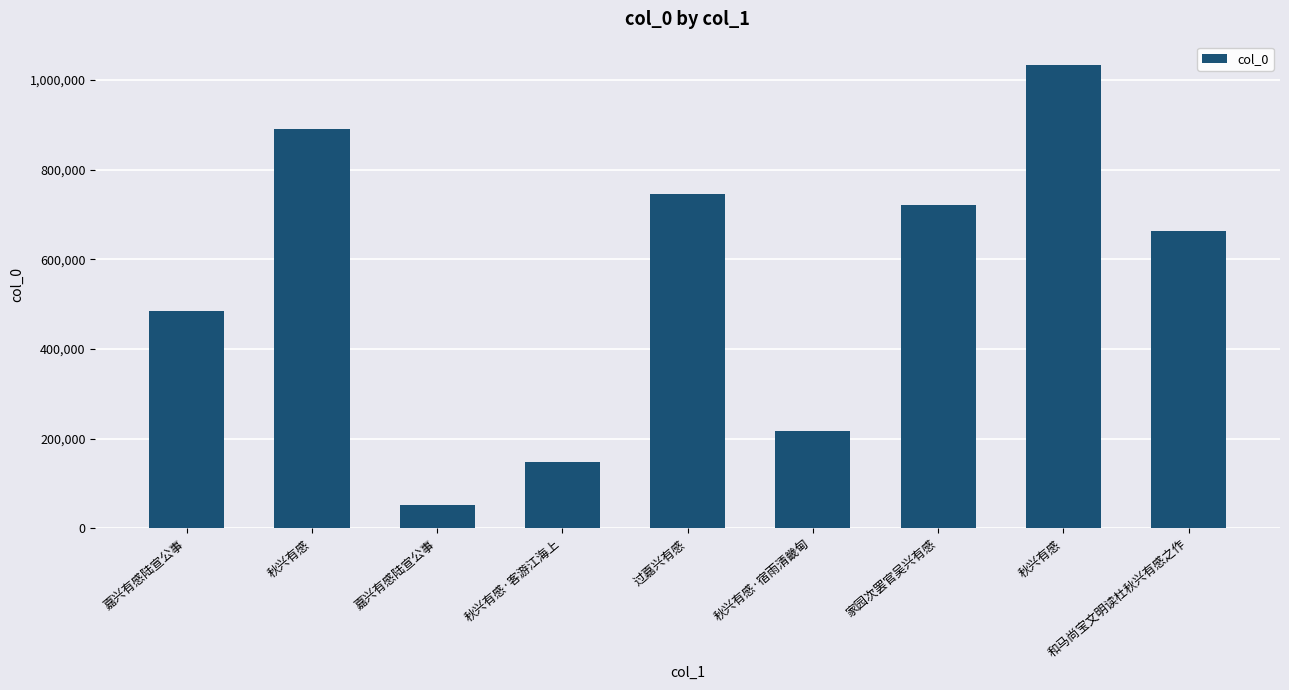

What is the average value?

550436